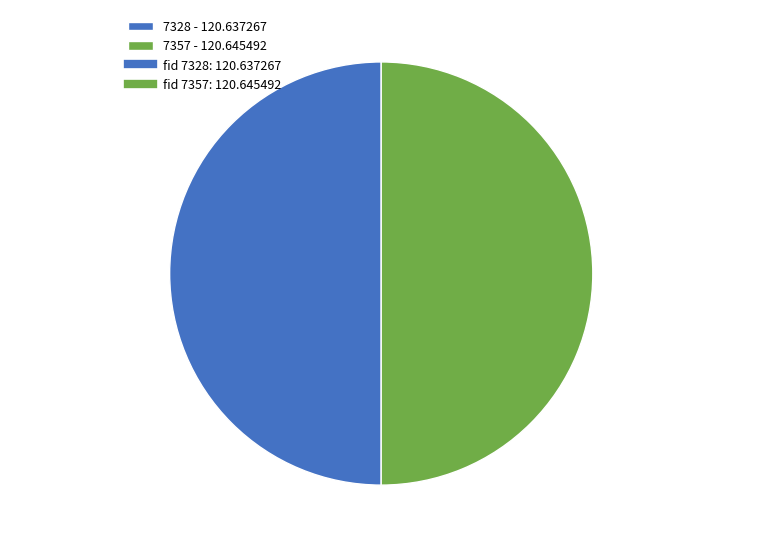

The 7357 slice represents 37% of the pie. True or false?

False